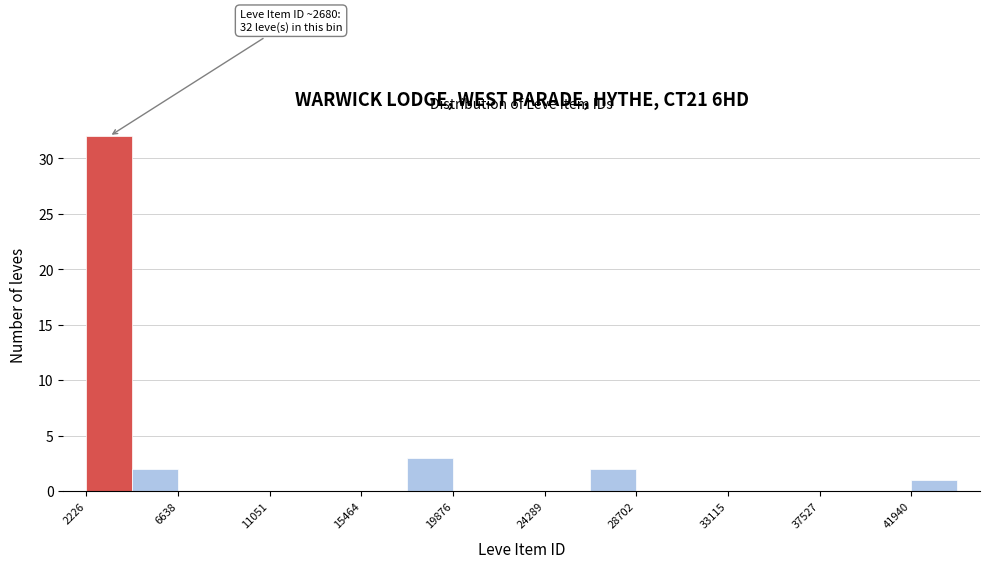

Over which range of the x-axis is the bar tallest?

2000 to 4500